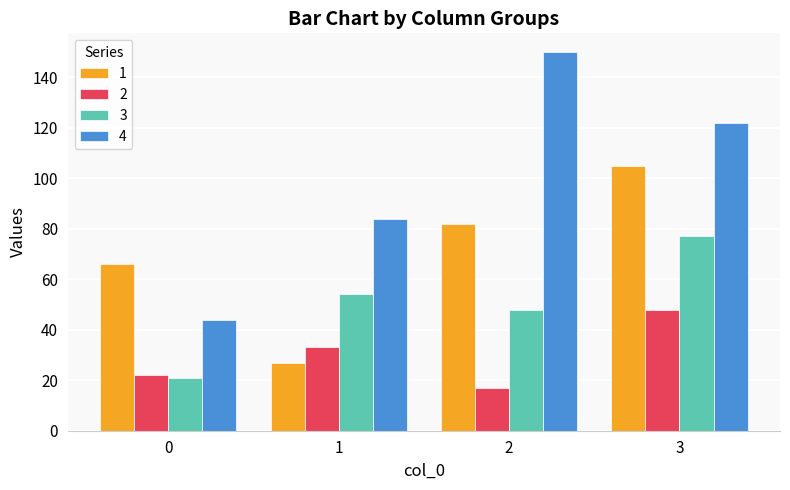

Count the 1 values in the range 66 to 105.

3